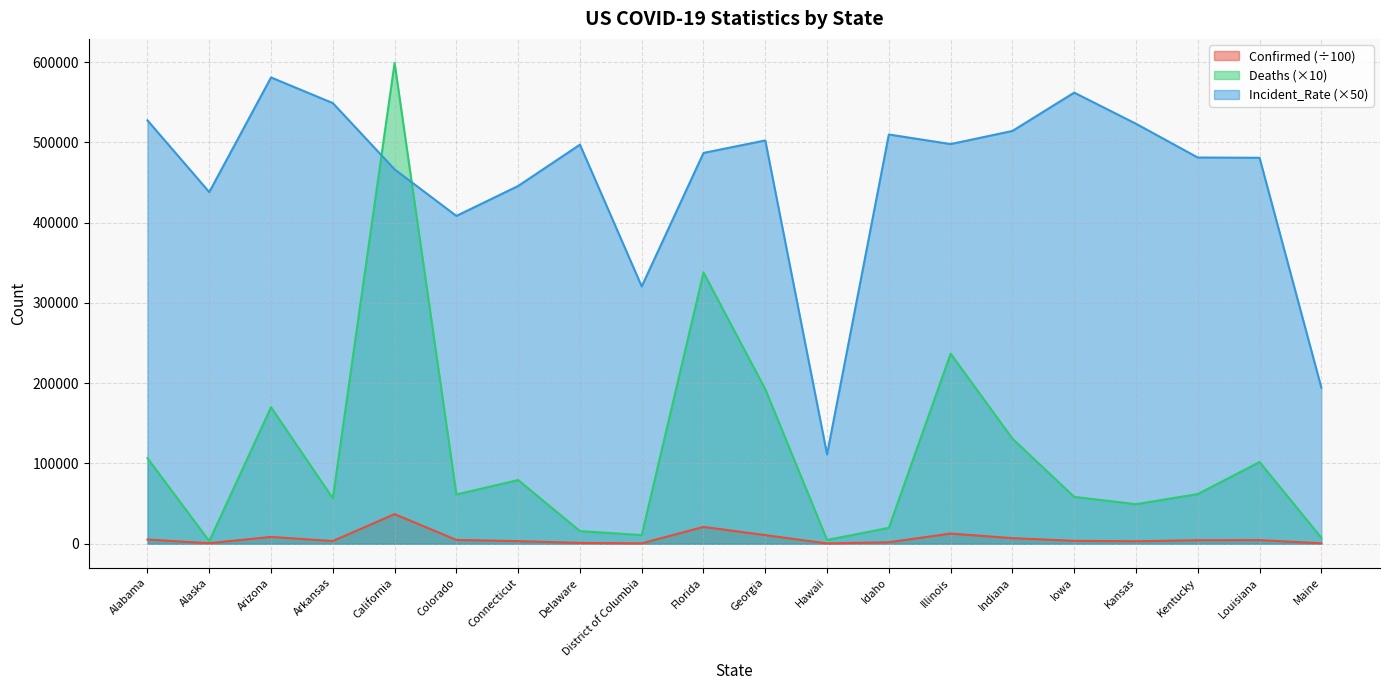

How many data points in Confirmed are less than 4298?

10